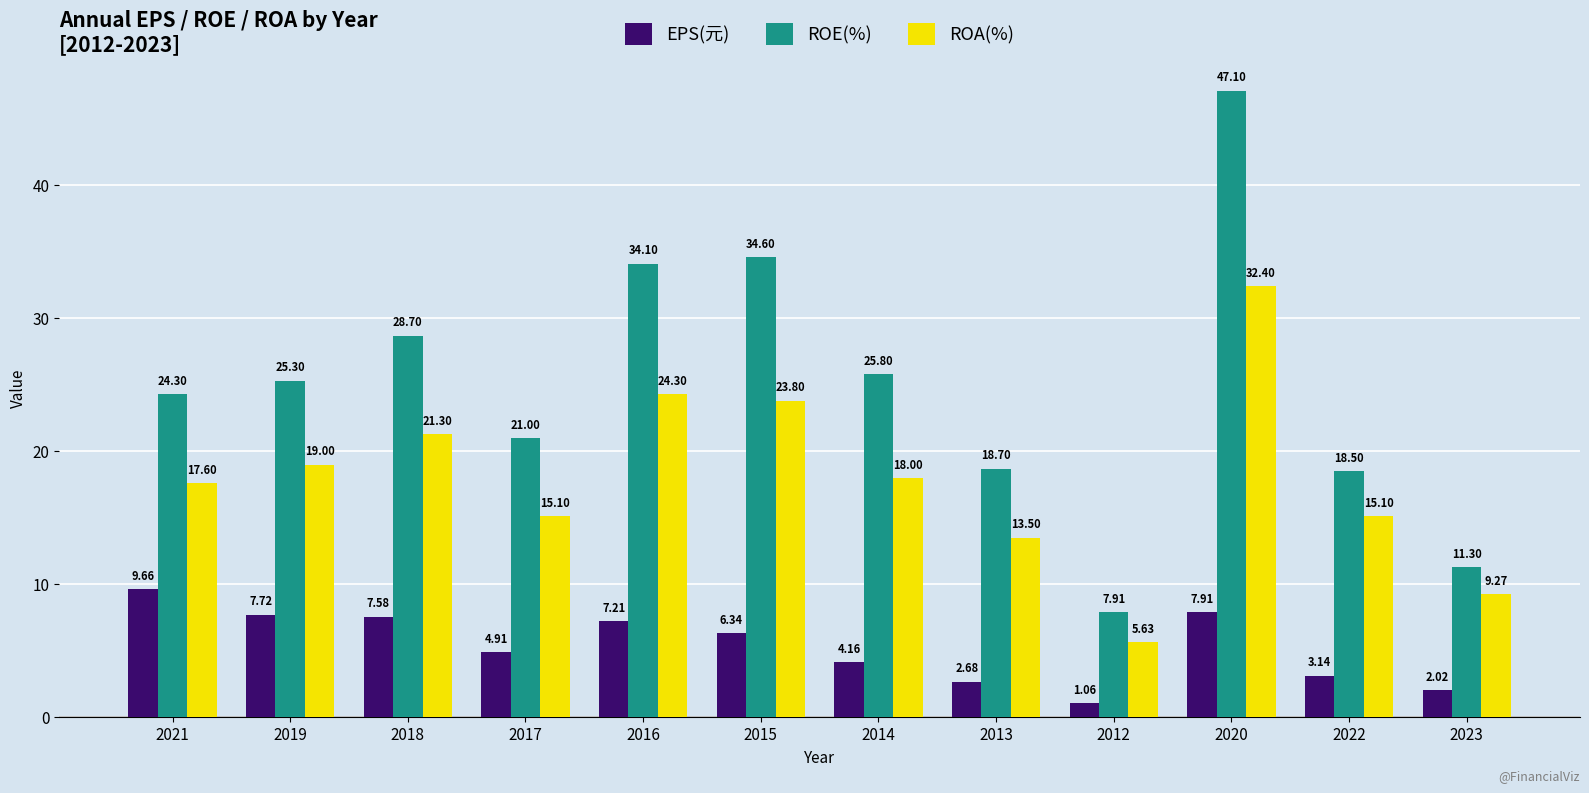

At which category is the sum across all series the highest?

2020